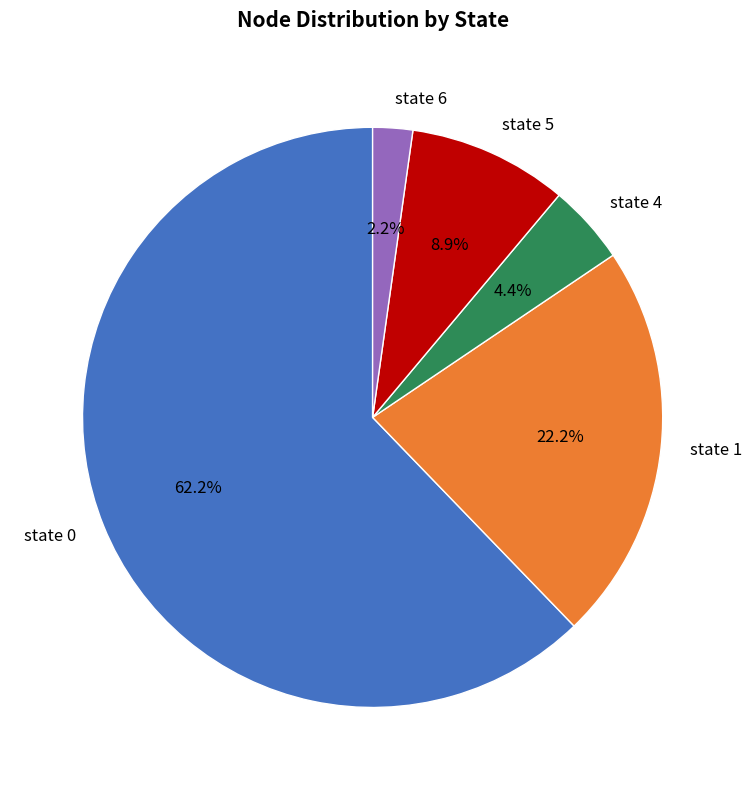

Is the sum of state 4 and state 1 greater than half?

No